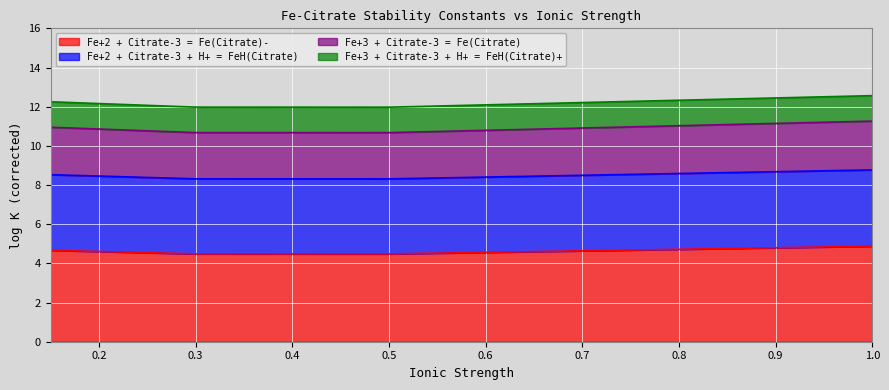

What is the spread (max minus min) of values at 0.5?

7.5